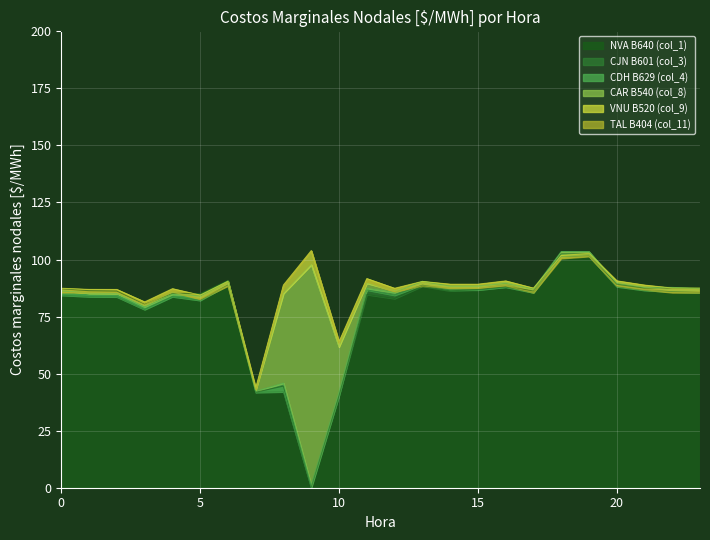

What are all the series names shown in the legend?

NVA B640 (col_1), CJN B601 (col_3), CDH B629 (col_4), CAR B540 (col_8), VNU B520 (col_9), TAL B404 (col_11)